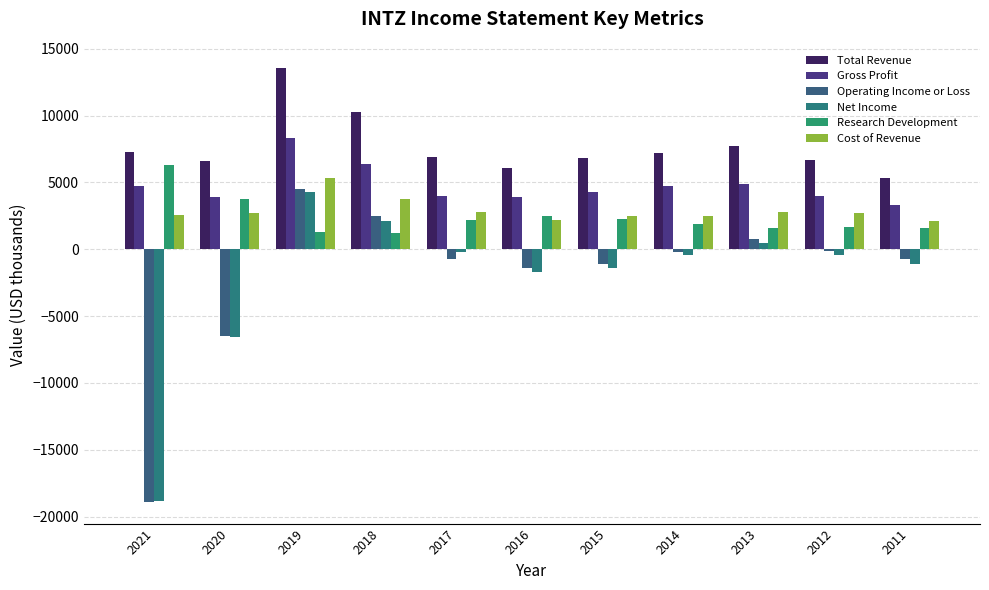

What is the difference between the maximum and minimum values in the Operating Income or Loss series?

23400